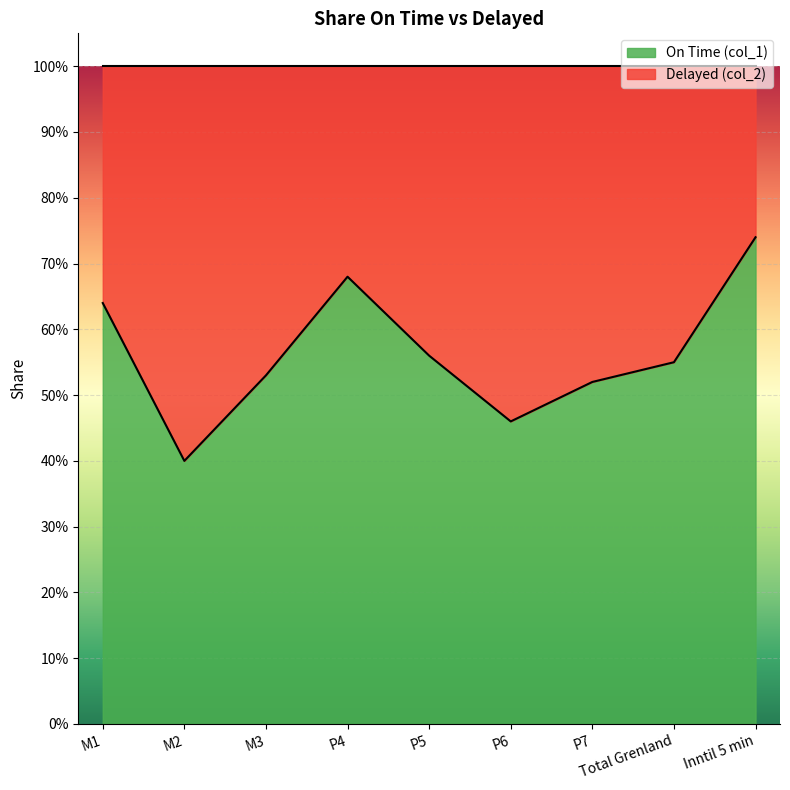

What is the label of the 8th point from the left?

Total Grenland